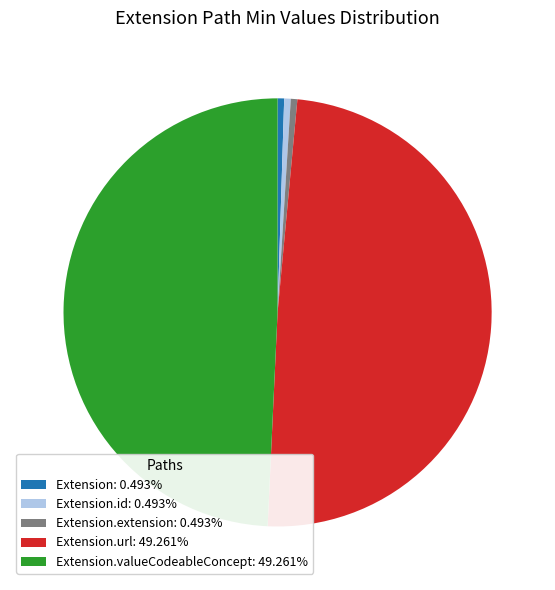

Does any single category account for the majority?

No